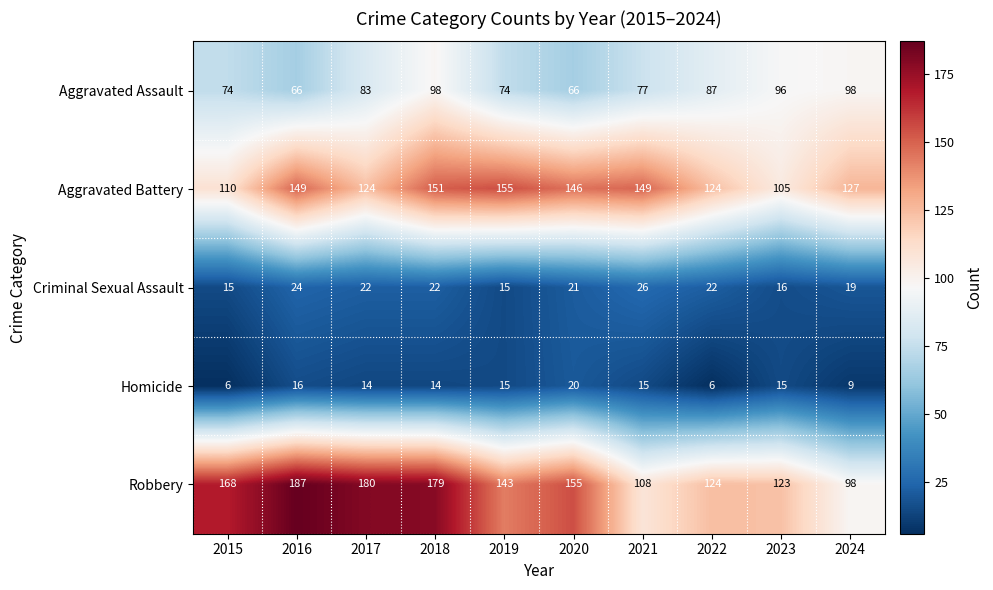

What is the smallest value displayed?

6